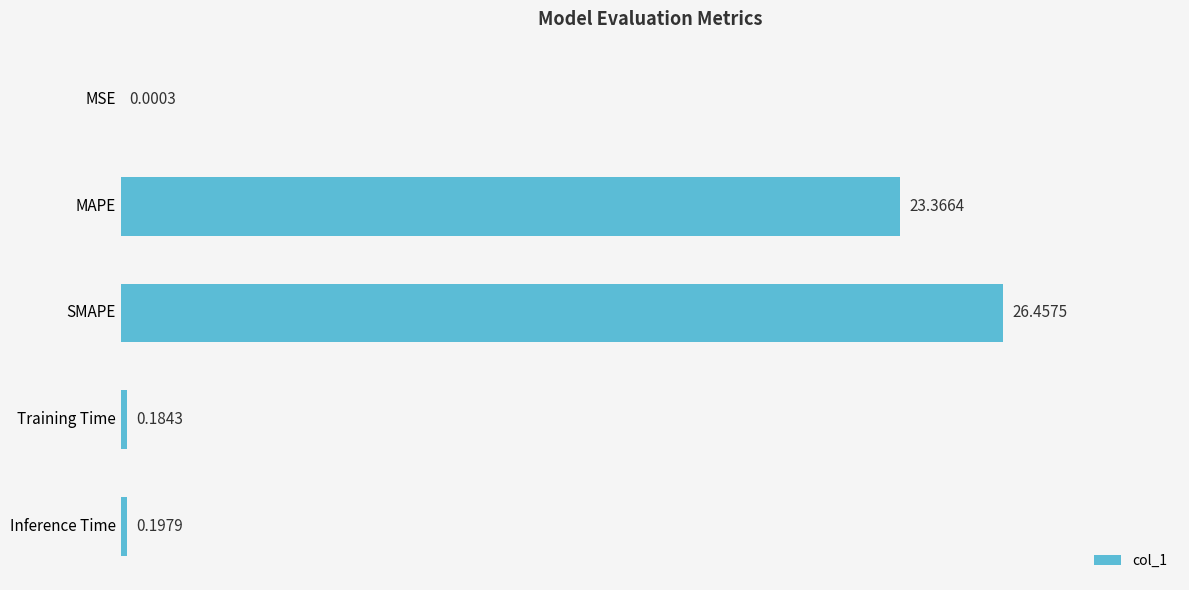

At which category does the chart reach its peak across all series?

SMAPE